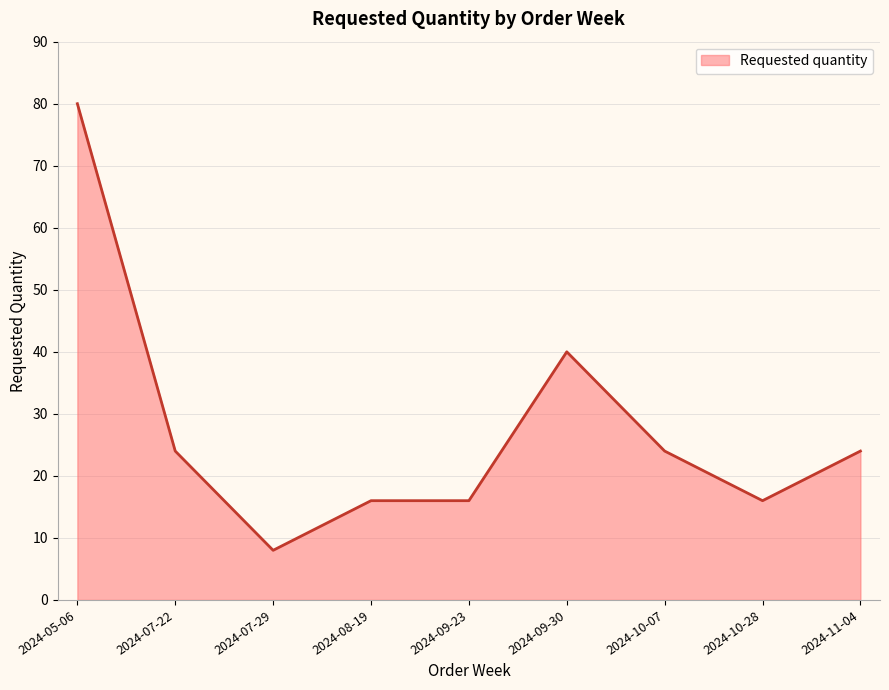

Which has a higher value, 2024-05-06 or 2024-09-23?

2024-05-06